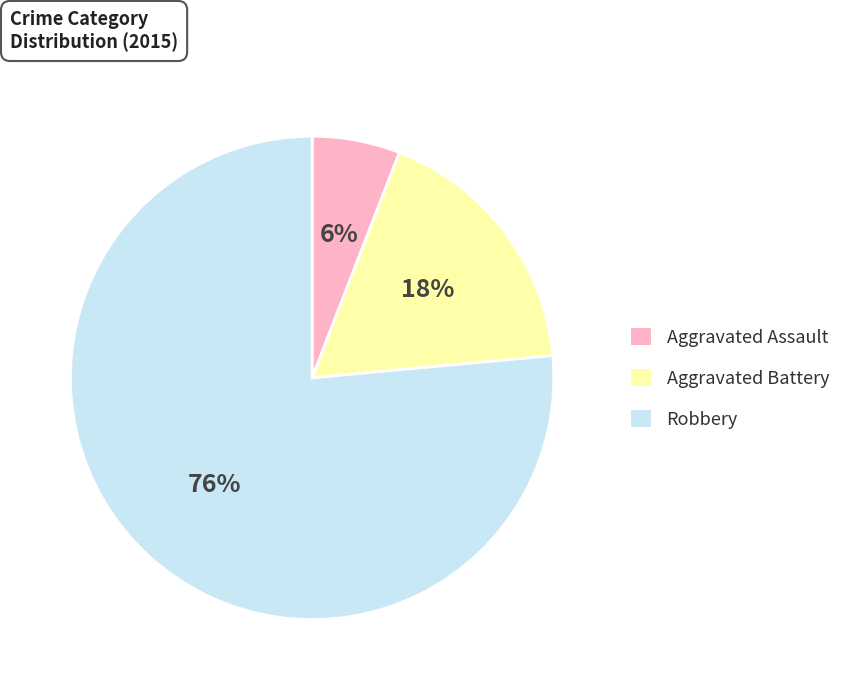

Do Robbery and Aggravated Assault together represent more than half of the pie?

Yes